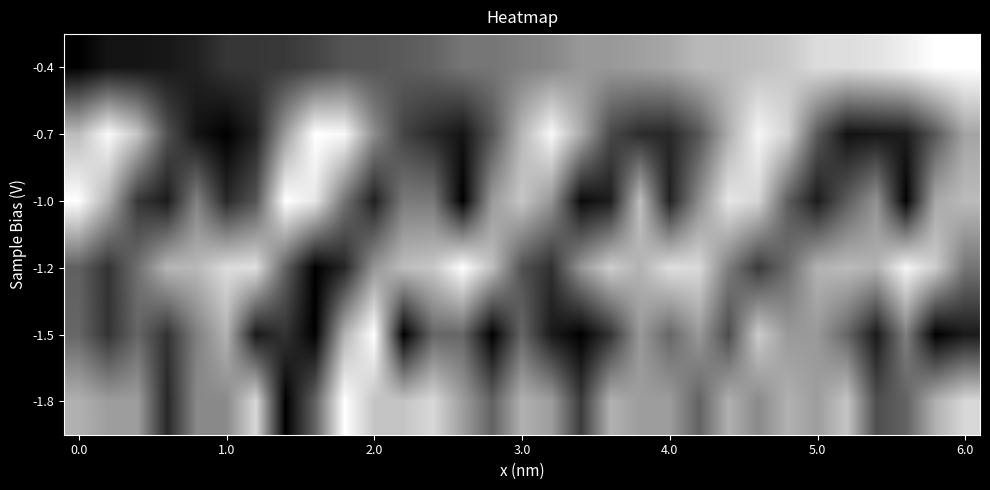

What is the greatest value displayed?

1.0